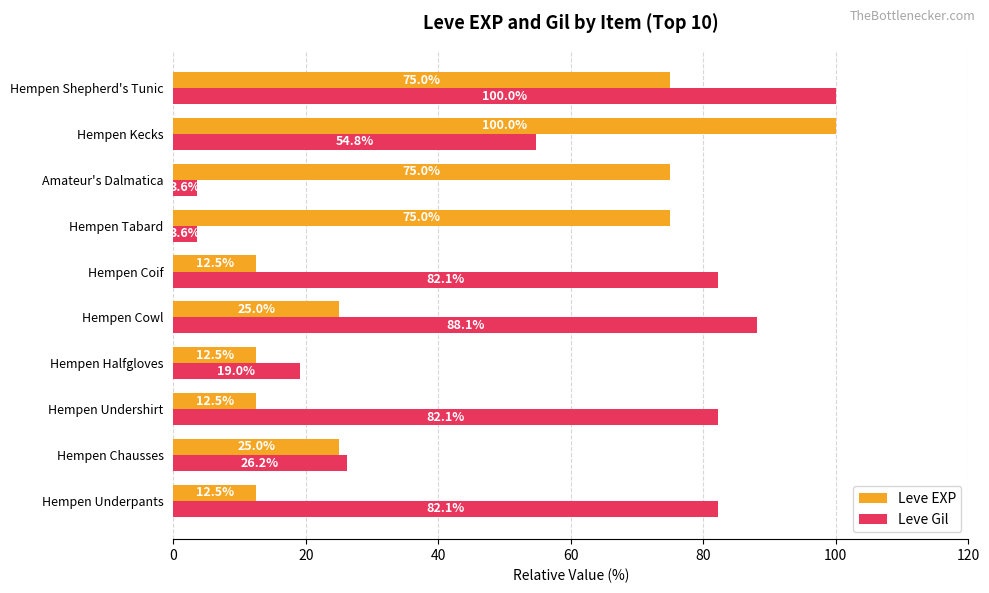

Which series has the widest spread of values?

Leve Gil